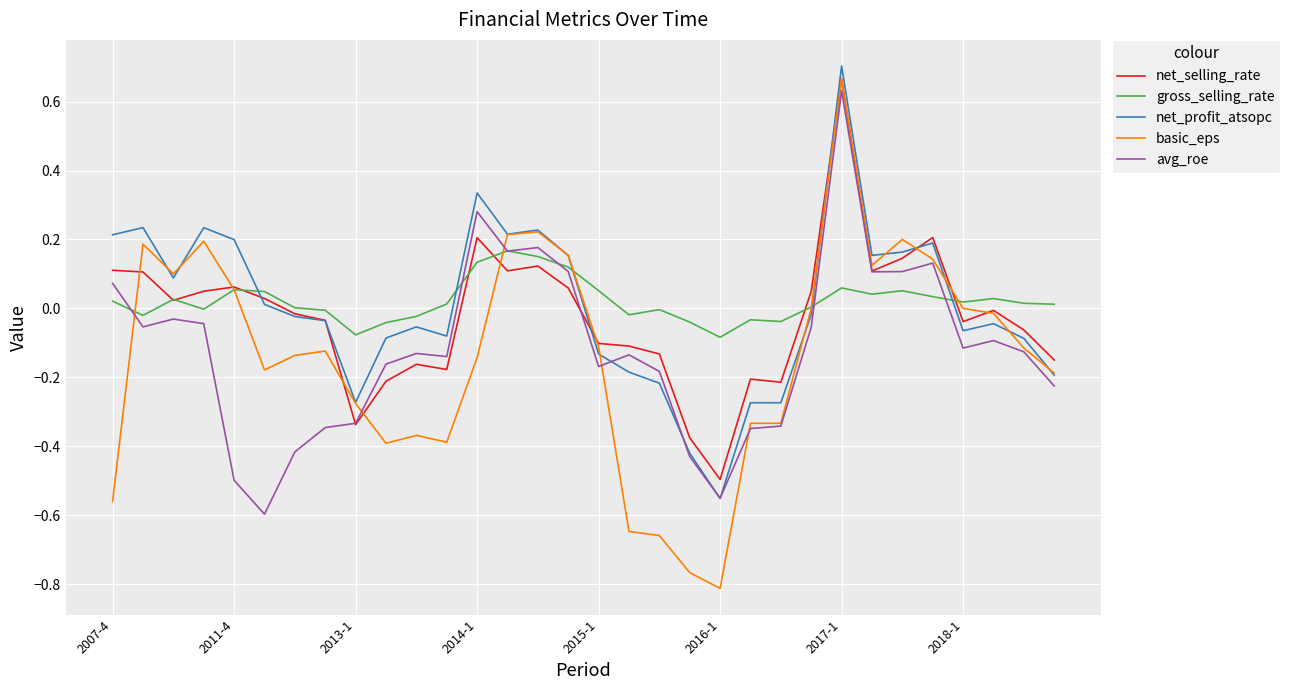

Which series has the widest spread of values?

basic_eps